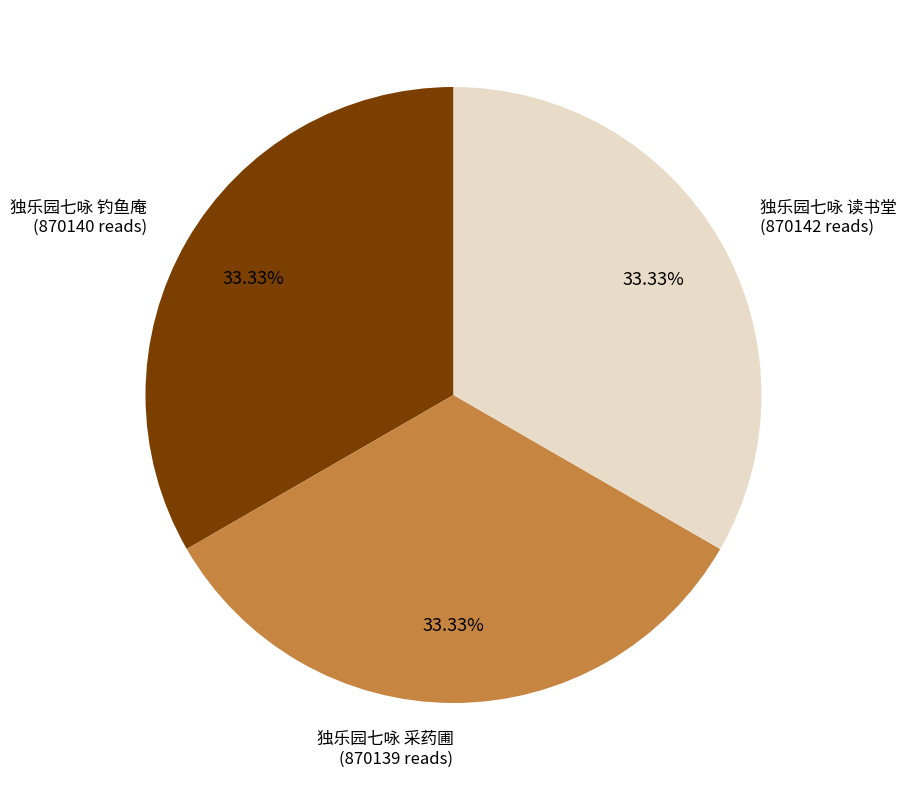

Is there a majority slice in this chart?

No